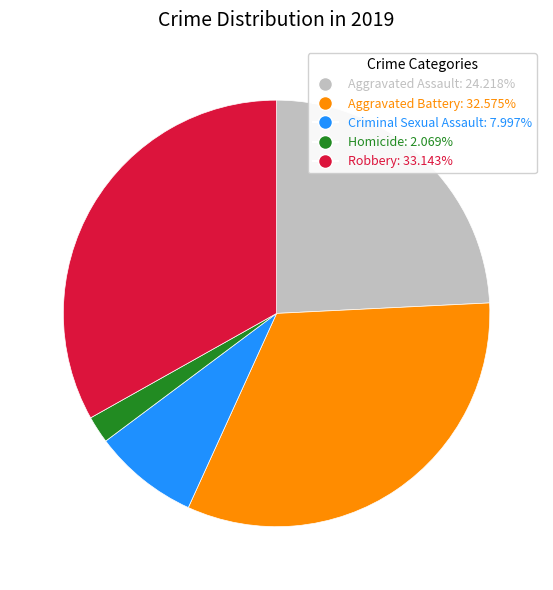

Is the sum of Homicide: 2.069% and Aggravated Battery: 32.575% greater than half?

No